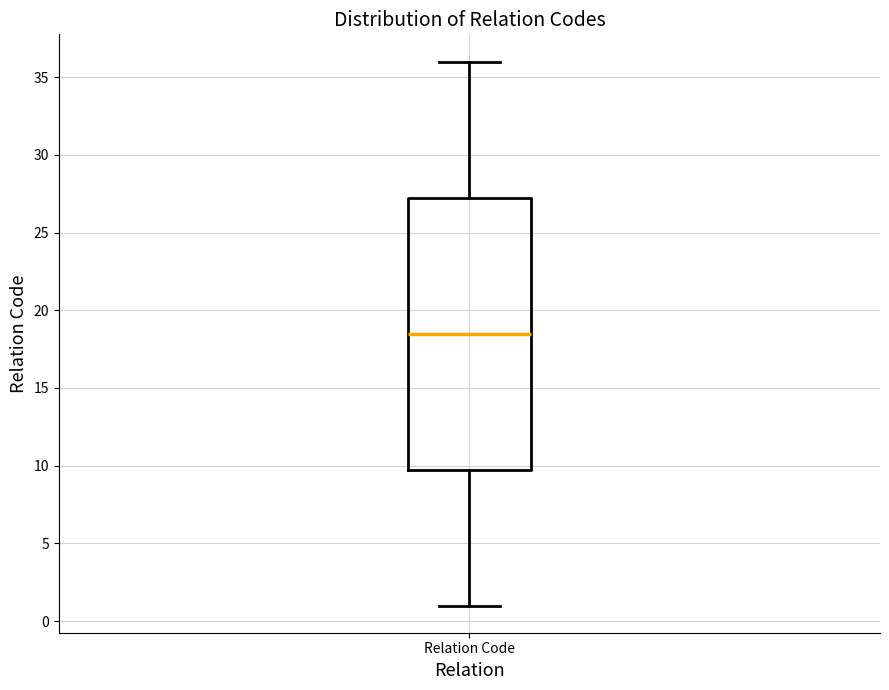

Transcribe this box plot: give where the median line is, the range the box spans, and where the two whiskers end, as read against the y-axis. The values are not printed on the chart, so give them approximately, as read against the axis.

median 18.5, box 10.0 to 27.5, whiskers 1.0 to 36.0